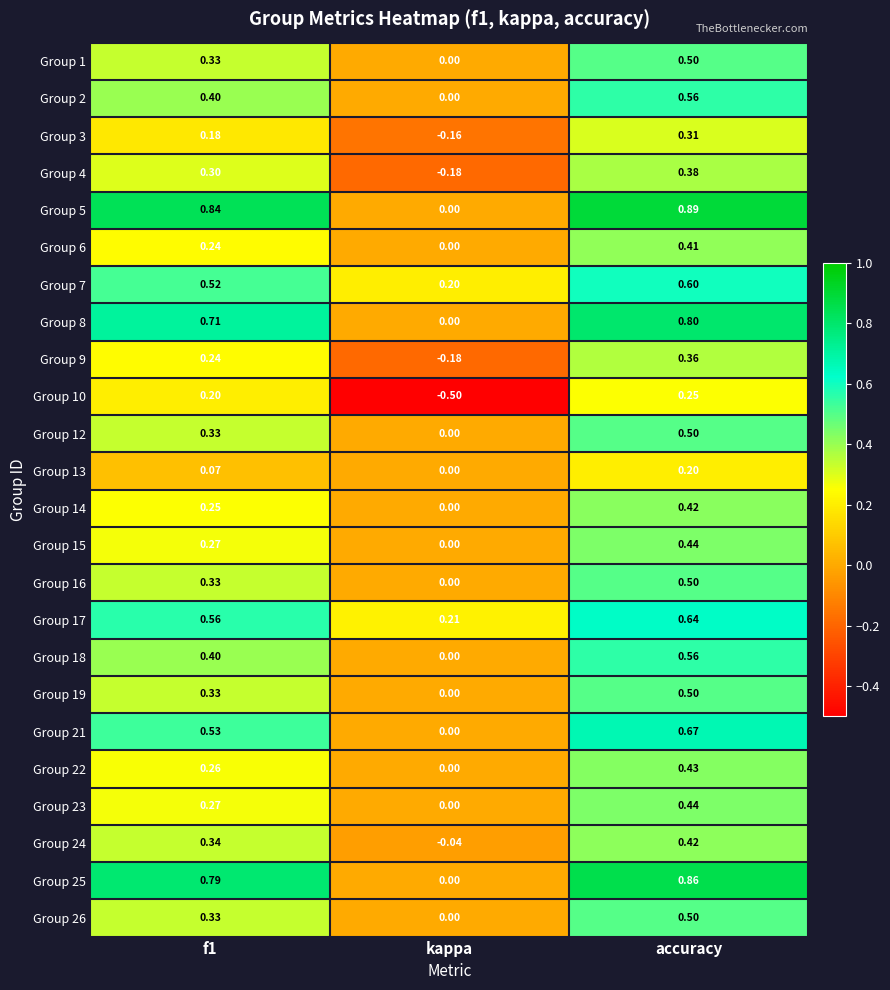

At which label does Group 6 reach its minimum?

kappa